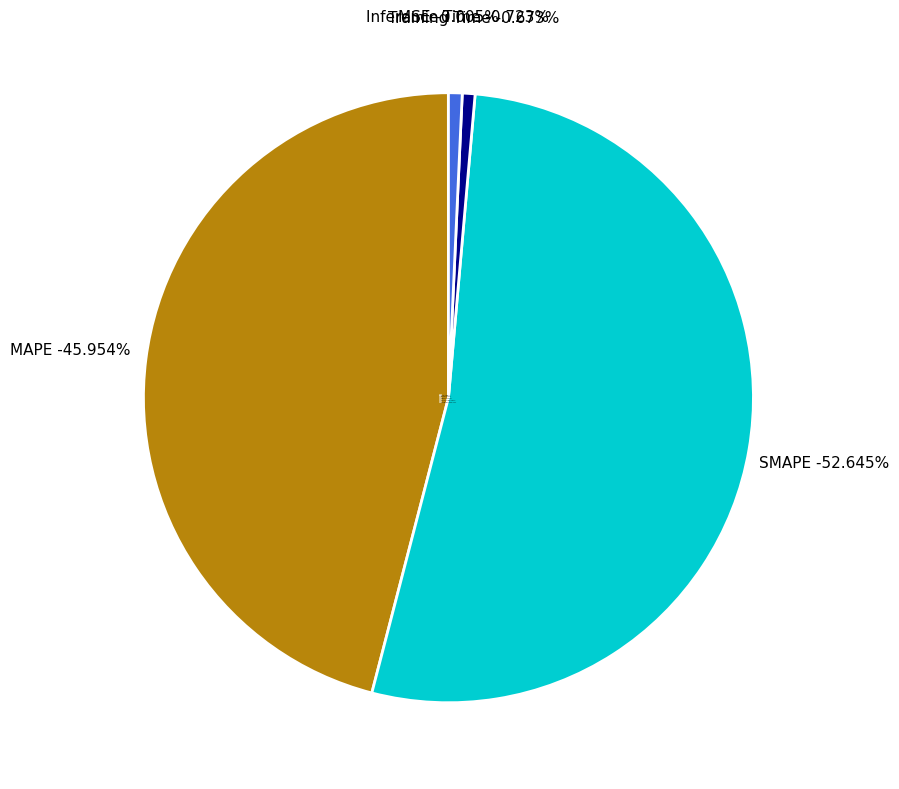

Rank the categories by value from lowest to highest.

MSE, Training Time, Inference Time, MAPE, SMAPE